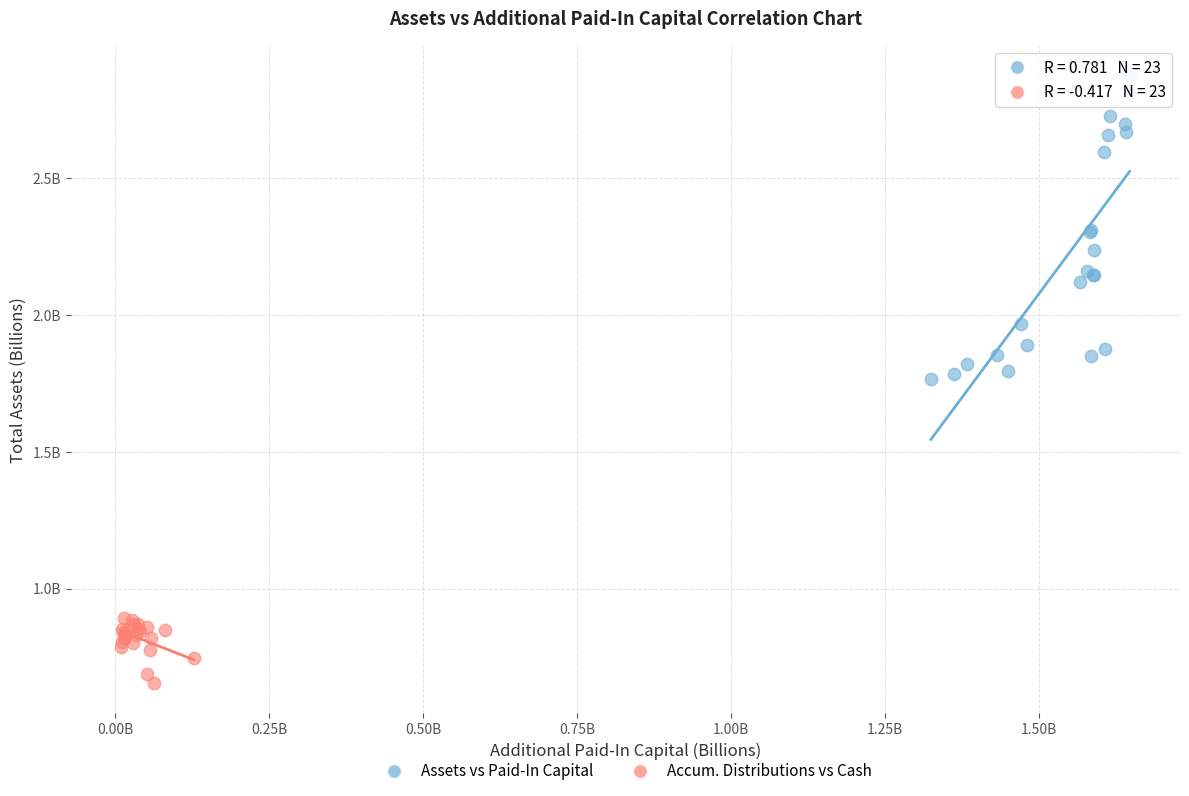

What are all the series names shown in the legend?

Assets vs Paid-In Capital, Accum. Distributions vs Cash